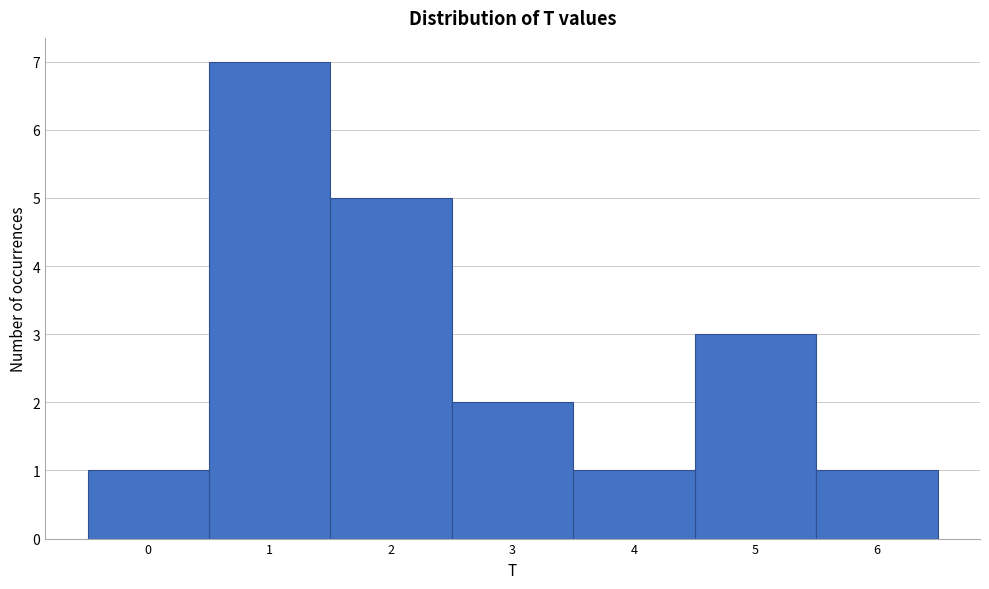

Reading left to right, list every bar in this chart as the range it spans on the x-axis followed by its height. The values are not printed on the chart, so give them approximately, as read against the axis.

-0.5 to 0.5: 1
0.5 to 1.5: 7
1.5 to 2.5: 5
2.5 to 3.5: 2
3.5 to 4.5: 1
4.5 to 5.5: 3
5.5 to 6.5: 1